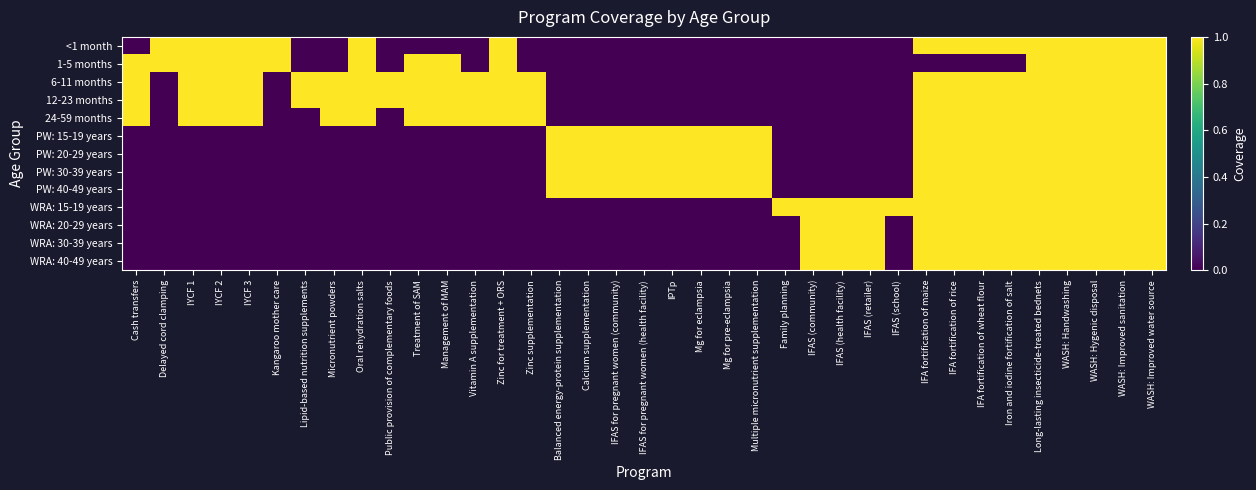

Reading left to right, extract all data points from this chart.

<1 month: Cash transfers=0	Delayed cord clamping=1	IYCF 1=1	IYCF 2=1	IYCF 3=1	Kangaroo mother care=1	Lipid-based nutrition supplements=0	Micronutrient powders=0	Oral rehydration salts=1	Public provision of complementary foods=0	Treatment of SAM=0	Management of MAM=0	Vitamin A supplementation=0	Zinc for treatment + ORS=1	Zinc supplementation=0	Balanced energy-protein supplementation=0	Calcium supplementation=0	IFAS for pregnant women (community)=0	IFAS for pregnant women (health facility)=0	IPTp=0	Mg for eclampsia=0	Mg for pre-eclampsia=0	Multiple micronutrient supplementation=0	Family planning=0	IFAS (community)=0	IFAS (health facility)=0	IFAS (retailer)=0	IFAS (school)=0	IFA fortification of maize=1	IFA fortification of rice=1	IFA fortification of wheat flour=1	Iron and iodine fortification of salt=1	Long-lasting insecticide-treated bednets=1	WASH: Handwashing=1	WASH: Hygenic disposal=1	WASH: Improved sanitation=1	WASH: Improved water source=1
1-5 months: Cash transfers=1	Delayed cord clamping=1	IYCF 1=1	IYCF 2=1	IYCF 3=1	Kangaroo mother care=1	Lipid-based nutrition supplements=0	Micronutrient powders=0	Oral rehydration salts=1	Public provision of complementary foods=0	Treatment of SAM=1	Management of MAM=1	Vitamin A supplementation=0	Zinc for treatment + ORS=1	Zinc supplementation=0	Balanced energy-protein supplementation=0	Calcium supplementation=0	IFAS for pregnant women (community)=0	IFAS for pregnant women (health facility)=0	IPTp=0	Mg for eclampsia=0	Mg for pre-eclampsia=0	Multiple micronutrient supplementation=0	Family planning=0	IFAS (community)=0	IFAS (health facility)=0	IFAS (retailer)=0	IFAS (school)=0	IFA fortification of maize=0	IFA fortification of rice=0	IFA fortification of wheat flour=0	Iron and iodine fortification of salt=0	Long-lasting insecticide-treated bednets=1	WASH: Handwashing=1	WASH: Hygenic disposal=1	WASH: Improved sanitation=1	WASH: Improved water source=1
6-11 months: Cash transfers=1	Delayed cord clamping=0	IYCF 1=1	IYCF 2=1	IYCF 3=1	Kangaroo mother care=0	Lipid-based nutrition supplements=1	Micronutrient powders=1	Oral rehydration salts=1	Public provision of complementary foods=1	Treatment of SAM=1	Management of MAM=1	Vitamin A supplementation=1	Zinc for treatment + ORS=1	Zinc supplementation=1	Balanced energy-protein supplementation=0	Calcium supplementation=0	IFAS for pregnant women (community)=0	IFAS for pregnant women (health facility)=0	IPTp=0	Mg for eclampsia=0	Mg for pre-eclampsia=0	Multiple micronutrient supplementation=0	Family planning=0	IFAS (community)=0	IFAS (health facility)=0	IFAS (retailer)=0	IFAS (school)=0	IFA fortification of maize=1	IFA fortification of rice=1	IFA fortification of wheat flour=1	Iron and iodine fortification of salt=1	Long-lasting insecticide-treated bednets=1	WASH: Handwashing=1	WASH: Hygenic disposal=1	WASH: Improved sanitation=1	WASH: Improved water source=1
12-23 months: Cash transfers=1	Delayed cord clamping=0	IYCF 1=1	IYCF 2=1	IYCF 3=1	Kangaroo mother care=0	Lipid-based nutrition supplements=1	Micronutrient powders=1	Oral rehydration salts=1	Public provision of complementary foods=1	Treatment of SAM=1	Management of MAM=1	Vitamin A supplementation=1	Zinc for treatment + ORS=1	Zinc supplementation=1	Balanced energy-protein supplementation=0	Calcium supplementation=0	IFAS for pregnant women (community)=0	IFAS for pregnant women (health facility)=0	IPTp=0	Mg for eclampsia=0	Mg for pre-eclampsia=0	Multiple micronutrient supplementation=0	Family planning=0	IFAS (community)=0	IFAS (health facility)=0	IFAS (retailer)=0	IFAS (school)=0	IFA fortification of maize=1	IFA fortification of rice=1	IFA fortification of wheat flour=1	Iron and iodine fortification of salt=1	Long-lasting insecticide-treated bednets=1	WASH: Handwashing=1	WASH: Hygenic disposal=1	WASH: Improved sanitation=1	WASH: Improved water source=1
24-59 months: Cash transfers=1	Delayed cord clamping=0	IYCF 1=1	IYCF 2=1	IYCF 3=1	Kangaroo mother care=0	Lipid-based nutrition supplements=0	Micronutrient powders=1	Oral rehydration salts=1	Public provision of complementary foods=0	Treatment of SAM=1	Management of MAM=1	Vitamin A supplementation=1	Zinc for treatment + ORS=1	Zinc supplementation=1	Balanced energy-protein supplementation=0	Calcium supplementation=0	IFAS for pregnant women (community)=0	IFAS for pregnant women (health facility)=0	IPTp=0	Mg for eclampsia=0	Mg for pre-eclampsia=0	Multiple micronutrient supplementation=0	Family planning=0	IFAS (community)=0	IFAS (health facility)=0	IFAS (retailer)=0	IFAS (school)=0	IFA fortification of maize=1	IFA fortification of rice=1	IFA fortification of wheat flour=1	Iron and iodine fortification of salt=1	Long-lasting insecticide-treated bednets=1	WASH: Handwashing=1	WASH: Hygenic disposal=1	WASH: Improved sanitation=1	WASH: Improved water source=1
PW: 15-19 years: Cash transfers=0	Delayed cord clamping=0	IYCF 1=0	IYCF 2=0	IYCF 3=0	Kangaroo mother care=0	Lipid-based nutrition supplements=0	Micronutrient powders=0	Oral rehydration salts=0	Public provision of complementary foods=0	Treatment of SAM=0	Management of MAM=0	Vitamin A supplementation=0	Zinc for treatment + ORS=0	Zinc supplementation=0	Balanced energy-protein supplementation=1	Calcium supplementation=1	IFAS for pregnant women (community)=1	IFAS for pregnant women (health facility)=1	IPTp=1	Mg for eclampsia=1	Mg for pre-eclampsia=1	Multiple micronutrient supplementation=1	Family planning=0	IFAS (community)=0	IFAS (health facility)=0	IFAS (retailer)=0	IFAS (school)=0	IFA fortification of maize=1	IFA fortification of rice=1	IFA fortification of wheat flour=1	Iron and iodine fortification of salt=1	Long-lasting insecticide-treated bednets=1	WASH: Handwashing=1	WASH: Hygenic disposal=1	WASH: Improved sanitation=1	WASH: Improved water source=1
PW: 20-29 years: Cash transfers=0	Delayed cord clamping=0	IYCF 1=0	IYCF 2=0	IYCF 3=0	Kangaroo mother care=0	Lipid-based nutrition supplements=0	Micronutrient powders=0	Oral rehydration salts=0	Public provision of complementary foods=0	Treatment of SAM=0	Management of MAM=0	Vitamin A supplementation=0	Zinc for treatment + ORS=0	Zinc supplementation=0	Balanced energy-protein supplementation=1	Calcium supplementation=1	IFAS for pregnant women (community)=1	IFAS for pregnant women (health facility)=1	IPTp=1	Mg for eclampsia=1	Mg for pre-eclampsia=1	Multiple micronutrient supplementation=1	Family planning=0	IFAS (community)=0	IFAS (health facility)=0	IFAS (retailer)=0	IFAS (school)=0	IFA fortification of maize=1	IFA fortification of rice=1	IFA fortification of wheat flour=1	Iron and iodine fortification of salt=1	Long-lasting insecticide-treated bednets=1	WASH: Handwashing=1	WASH: Hygenic disposal=1	WASH: Improved sanitation=1	WASH: Improved water source=1
PW: 30-39 years: Cash transfers=0	Delayed cord clamping=0	IYCF 1=0	IYCF 2=0	IYCF 3=0	Kangaroo mother care=0	Lipid-based nutrition supplements=0	Micronutrient powders=0	Oral rehydration salts=0	Public provision of complementary foods=0	Treatment of SAM=0	Management of MAM=0	Vitamin A supplementation=0	Zinc for treatment + ORS=0	Zinc supplementation=0	Balanced energy-protein supplementation=1	Calcium supplementation=1	IFAS for pregnant women (community)=1	IFAS for pregnant women (health facility)=1	IPTp=1	Mg for eclampsia=1	Mg for pre-eclampsia=1	Multiple micronutrient supplementation=1	Family planning=0	IFAS (community)=0	IFAS (health facility)=0	IFAS (retailer)=0	IFAS (school)=0	IFA fortification of maize=1	IFA fortification of rice=1	IFA fortification of wheat flour=1	Iron and iodine fortification of salt=1	Long-lasting insecticide-treated bednets=1	WASH: Handwashing=1	WASH: Hygenic disposal=1	WASH: Improved sanitation=1	WASH: Improved water source=1
PW: 40-49 years: Cash transfers=0	Delayed cord clamping=0	IYCF 1=0	IYCF 2=0	IYCF 3=0	Kangaroo mother care=0	Lipid-based nutrition supplements=0	Micronutrient powders=0	Oral rehydration salts=0	Public provision of complementary foods=0	Treatment of SAM=0	Management of MAM=0	Vitamin A supplementation=0	Zinc for treatment + ORS=0	Zinc supplementation=0	Balanced energy-protein supplementation=1	Calcium supplementation=1	IFAS for pregnant women (community)=1	IFAS for pregnant women (health facility)=1	IPTp=1	Mg for eclampsia=1	Mg for pre-eclampsia=1	Multiple micronutrient supplementation=1	Family planning=0	IFAS (community)=0	IFAS (health facility)=0	IFAS (retailer)=0	IFAS (school)=0	IFA fortification of maize=1	IFA fortification of rice=1	IFA fortification of wheat flour=1	Iron and iodine fortification of salt=1	Long-lasting insecticide-treated bednets=1	WASH: Handwashing=1	WASH: Hygenic disposal=1	WASH: Improved sanitation=1	WASH: Improved water source=1
WRA: 15-19 years: Cash transfers=0	Delayed cord clamping=0	IYCF 1=0	IYCF 2=0	IYCF 3=0	Kangaroo mother care=0	Lipid-based nutrition supplements=0	Micronutrient powders=0	Oral rehydration salts=0	Public provision of complementary foods=0	Treatment of SAM=0	Management of MAM=0	Vitamin A supplementation=0	Zinc for treatment + ORS=0	Zinc supplementation=0	Balanced energy-protein supplementation=0	Calcium supplementation=0	IFAS for pregnant women (community)=0	IFAS for pregnant women (health facility)=0	IPTp=0	Mg for eclampsia=0	Mg for pre-eclampsia=0	Multiple micronutrient supplementation=0	Family planning=1	IFAS (community)=1	IFAS (health facility)=1	IFAS (retailer)=1	IFAS (school)=1	IFA fortification of maize=1	IFA fortification of rice=1	IFA fortification of wheat flour=1	Iron and iodine fortification of salt=1	Long-lasting insecticide-treated bednets=1	WASH: Handwashing=1	WASH: Hygenic disposal=1	WASH: Improved sanitation=1	WASH: Improved water source=1
WRA: 20-29 years: Cash transfers=0	Delayed cord clamping=0	IYCF 1=0	IYCF 2=0	IYCF 3=0	Kangaroo mother care=0	Lipid-based nutrition supplements=0	Micronutrient powders=0	Oral rehydration salts=0	Public provision of complementary foods=0	Treatment of SAM=0	Management of MAM=0	Vitamin A supplementation=0	Zinc for treatment + ORS=0	Zinc supplementation=0	Balanced energy-protein supplementation=0	Calcium supplementation=0	IFAS for pregnant women (community)=0	IFAS for pregnant women (health facility)=0	IPTp=0	Mg for eclampsia=0	Mg for pre-eclampsia=0	Multiple micronutrient supplementation=0	Family planning=0	IFAS (community)=1	IFAS (health facility)=1	IFAS (retailer)=1	IFAS (school)=0	IFA fortification of maize=1	IFA fortification of rice=1	IFA fortification of wheat flour=1	Iron and iodine fortification of salt=1	Long-lasting insecticide-treated bednets=1	WASH: Handwashing=1	WASH: Hygenic disposal=1	WASH: Improved sanitation=1	WASH: Improved water source=1
WRA: 30-39 years: Cash transfers=0	Delayed cord clamping=0	IYCF 1=0	IYCF 2=0	IYCF 3=0	Kangaroo mother care=0	Lipid-based nutrition supplements=0	Micronutrient powders=0	Oral rehydration salts=0	Public provision of complementary foods=0	Treatment of SAM=0	Management of MAM=0	Vitamin A supplementation=0	Zinc for treatment + ORS=0	Zinc supplementation=0	Balanced energy-protein supplementation=0	Calcium supplementation=0	IFAS for pregnant women (community)=0	IFAS for pregnant women (health facility)=0	IPTp=0	Mg for eclampsia=0	Mg for pre-eclampsia=0	Multiple micronutrient supplementation=0	Family planning=0	IFAS (community)=1	IFAS (health facility)=1	IFAS (retailer)=1	IFAS (school)=0	IFA fortification of maize=1	IFA fortification of rice=1	IFA fortification of wheat flour=1	Iron and iodine fortification of salt=1	Long-lasting insecticide-treated bednets=1	WASH: Handwashing=1	WASH: Hygenic disposal=1	WASH: Improved sanitation=1	WASH: Improved water source=1
WRA: 40-49 years: Cash transfers=0	Delayed cord clamping=0	IYCF 1=0	IYCF 2=0	IYCF 3=0	Kangaroo mother care=0	Lipid-based nutrition supplements=0	Micronutrient powders=0	Oral rehydration salts=0	Public provision of complementary foods=0	Treatment of SAM=0	Management of MAM=0	Vitamin A supplementation=0	Zinc for treatment + ORS=0	Zinc supplementation=0	Balanced energy-protein supplementation=0	Calcium supplementation=0	IFAS for pregnant women (community)=0	IFAS for pregnant women (health facility)=0	IPTp=0	Mg for eclampsia=0	Mg for pre-eclampsia=0	Multiple micronutrient supplementation=0	Family planning=0	IFAS (community)=1	IFAS (health facility)=1	IFAS (retailer)=1	IFAS (school)=0	IFA fortification of maize=1	IFA fortification of rice=1	IFA fortification of wheat flour=1	Iron and iodine fortification of salt=1	Long-lasting insecticide-treated bednets=1	WASH: Handwashing=1	WASH: Hygenic disposal=1	WASH: Improved sanitation=1	WASH: Improved water source=1